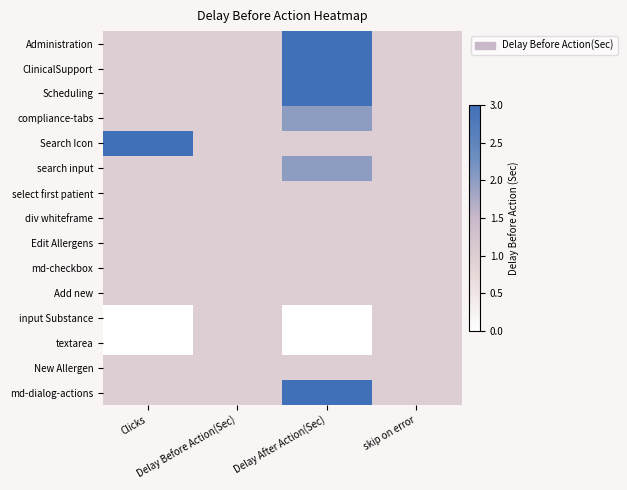

How many series are shown in this chart?

15